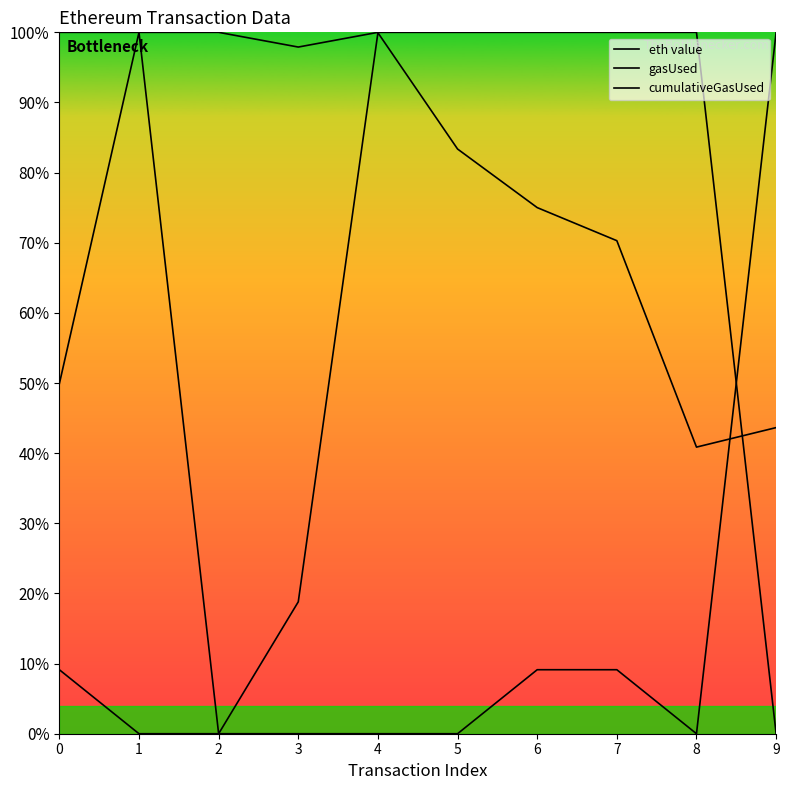

Reading left to right, extract all data points from this chart.

eth value: 0.1	0.0	0.0	0.0	0.0	0.0	0.1	0.1	0.0	1.0
gasUsed: 1.0	1.0	1.0	1.0	1.0	1.0	1.0	1.0	1.0	0.0
cumulativeGasUsed: 0.5	1.0	0.0	0.2	1.0	0.8	0.8	0.7	0.4	0.4